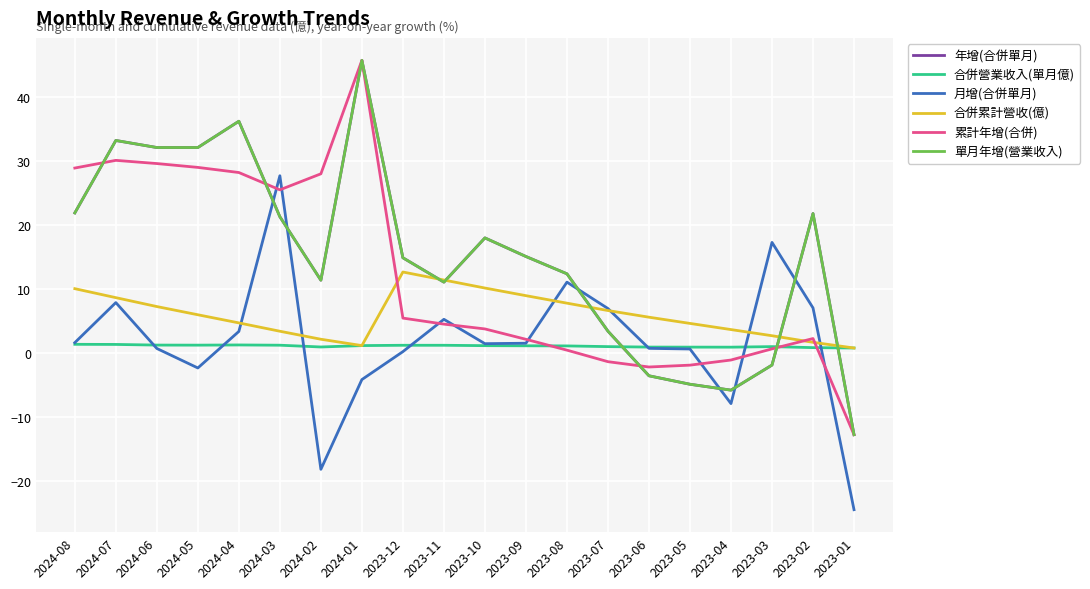

What is the value of the 合併營業收入(單月億) point at the 15th from the left?

1.0